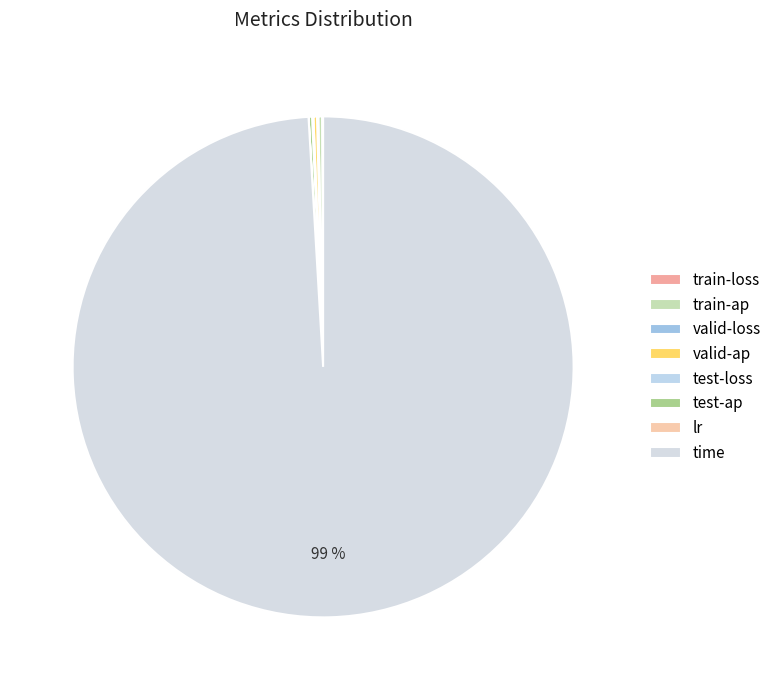

True or false: test-ap accounts for 13% of the total.

False